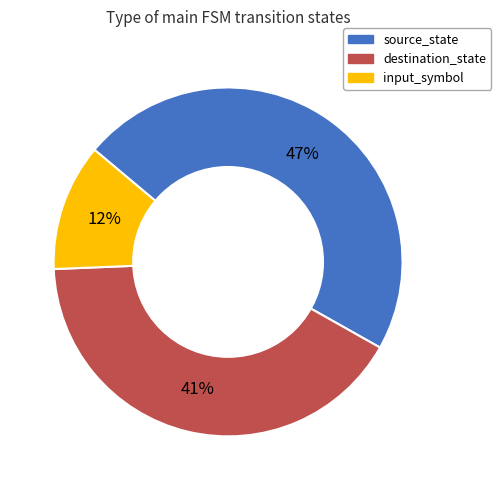

Count the number of slices in the pie.

3